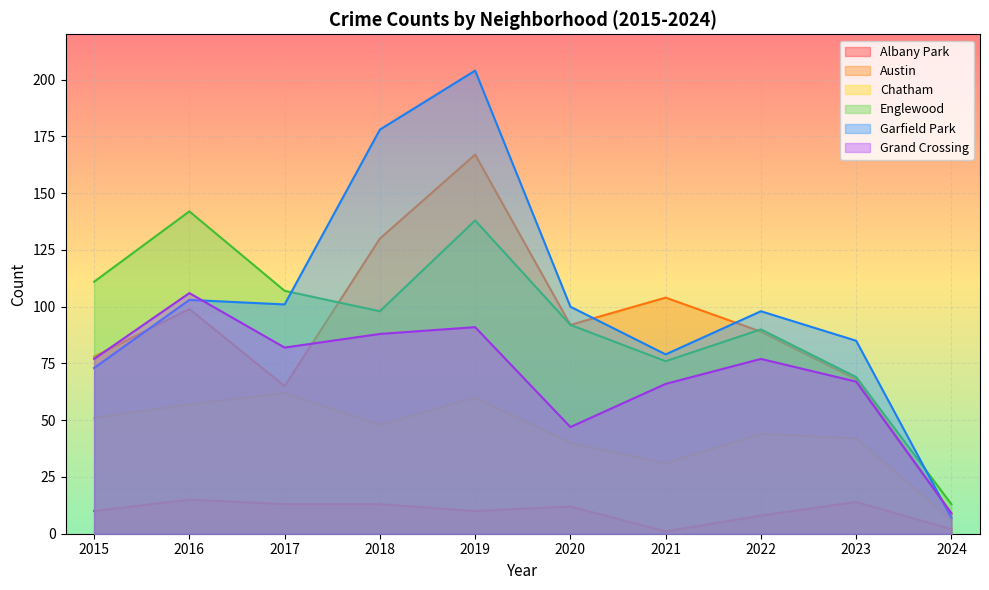

Rank the series by their maximum value, from highest to lowest.

Garfield Park, Austin, Englewood, Grand Crossing, Chatham, Albany Park